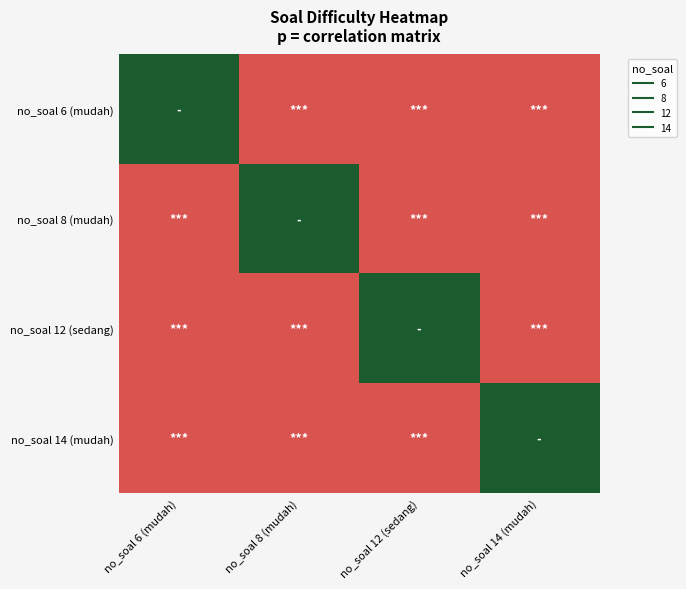

What is the total value across all series at no_soal 6 (mudah)?

-2.0